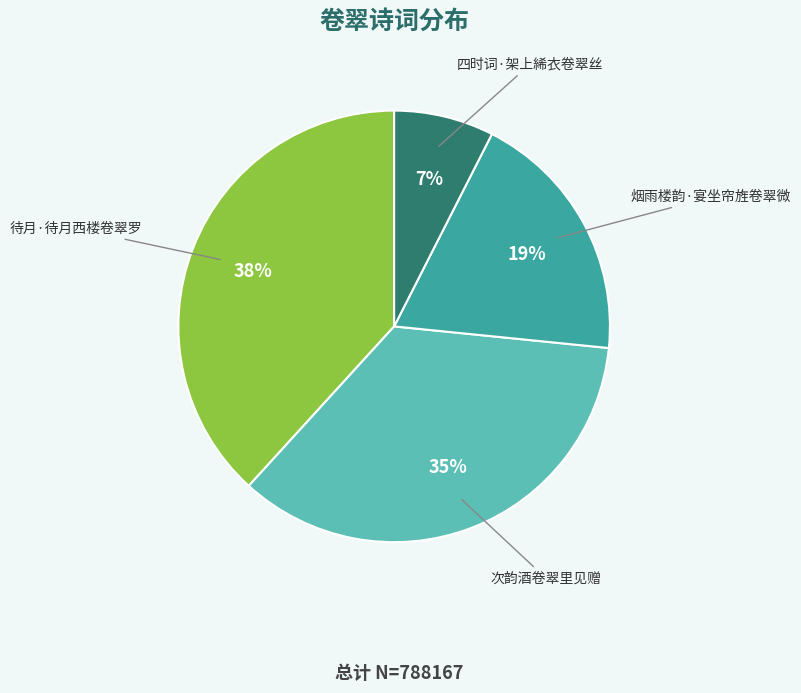

To the nearest percent, what is the difference between the largest and smallest slice percentages?

31%